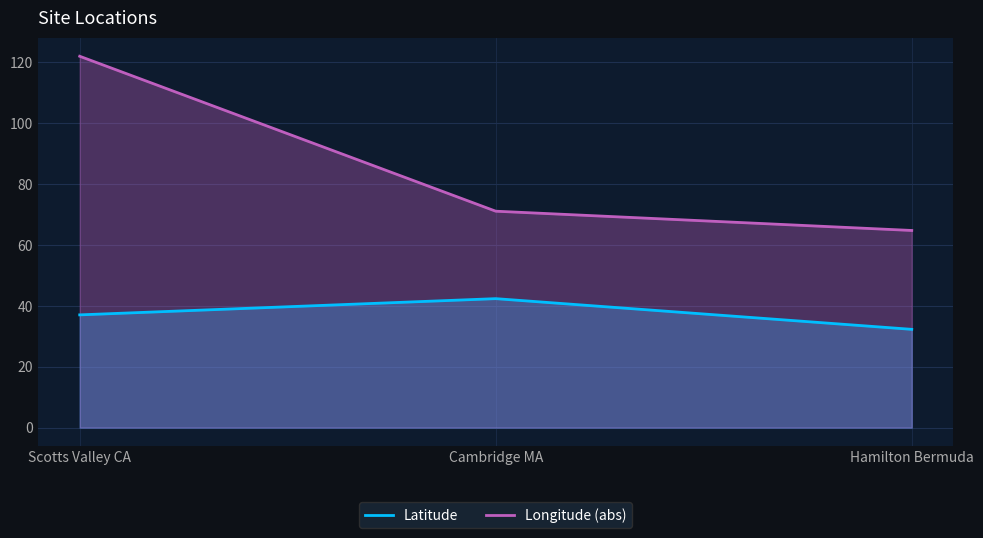

What position from the left is Scotts Valley CA?

1